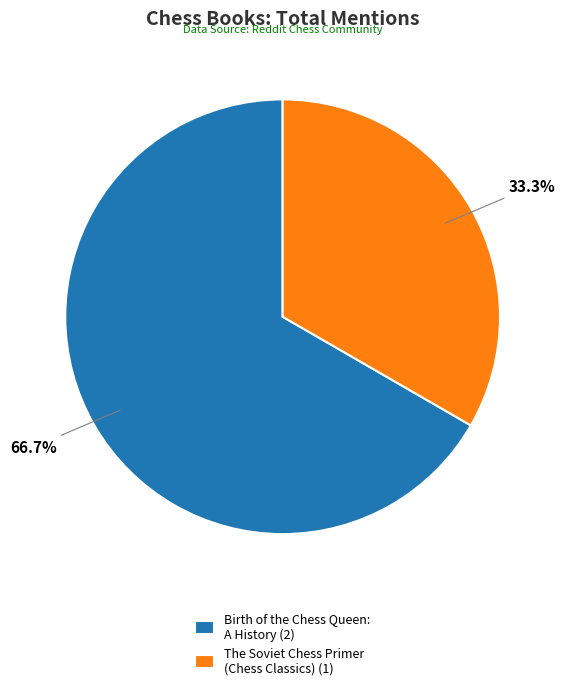

To the nearest percent, what portion does Birth of the Chess Queen: A History represent?

67%